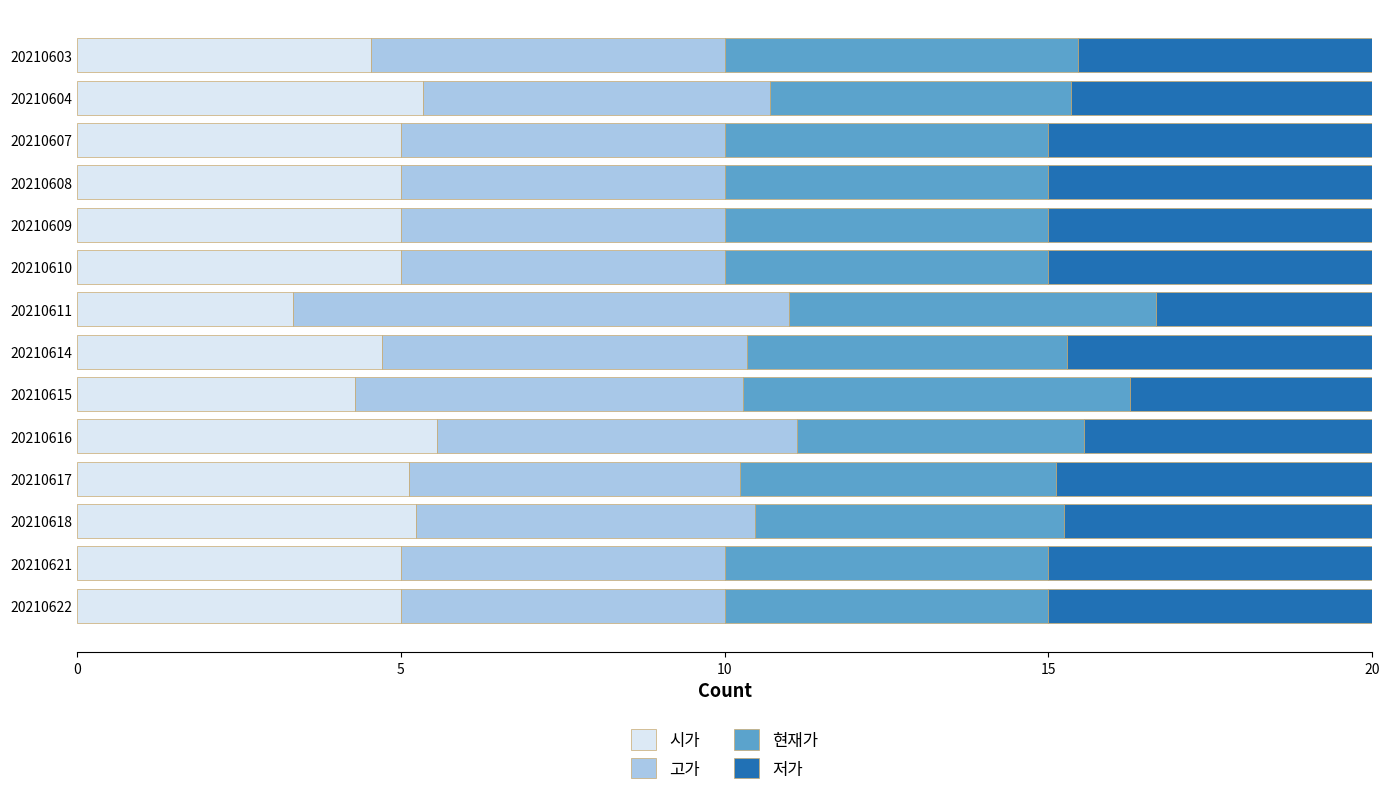

Which category has the lowest value in the 시가 series?

20210611